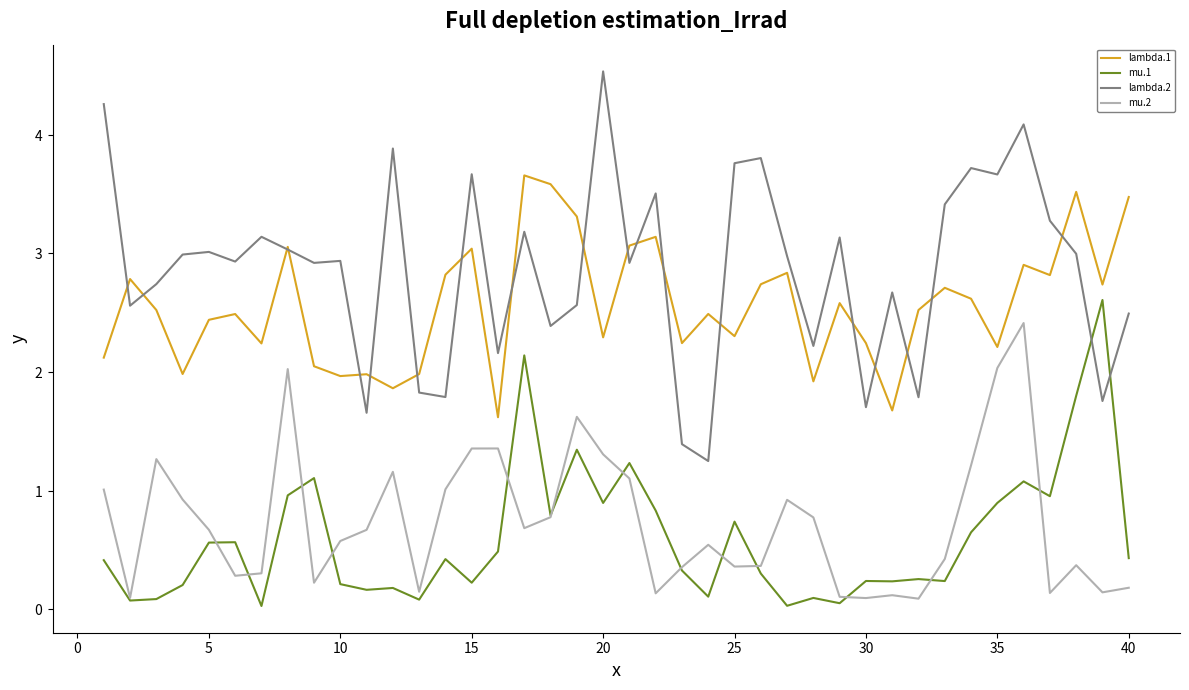

In mu.1, how many points are lower than both neighbors (excluding endpoints)?

13